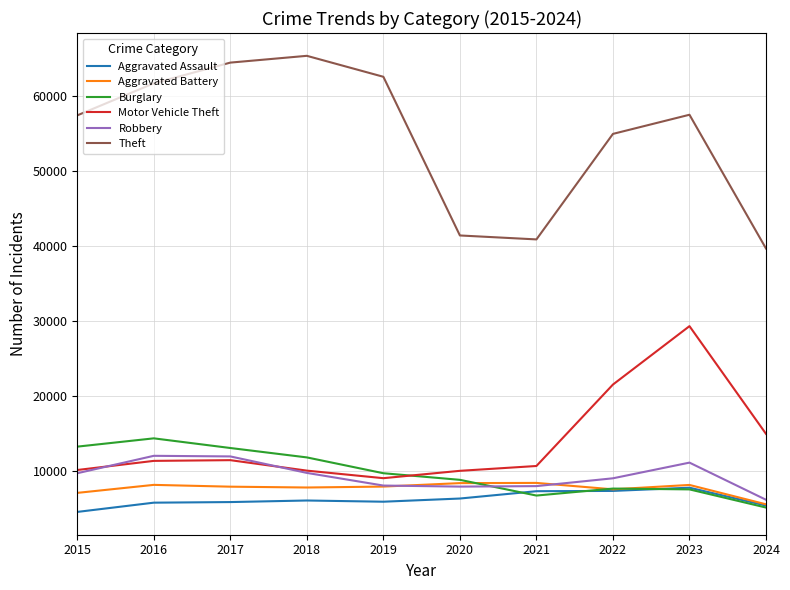

Which series has the widest spread of values?

Theft